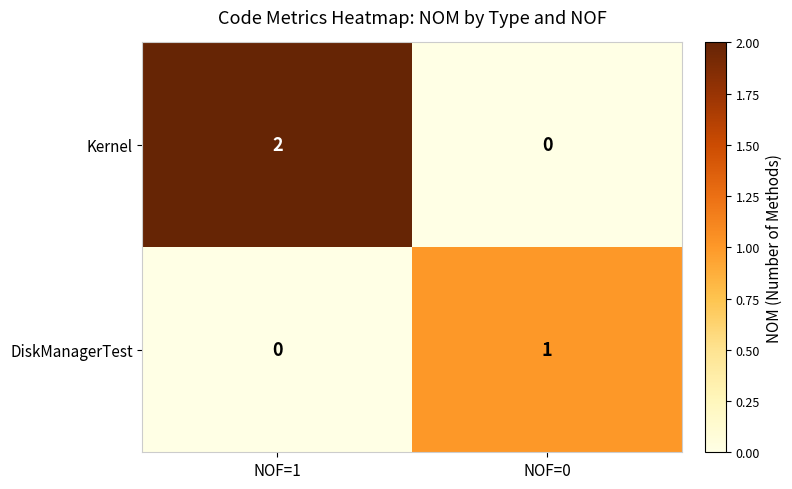

At NOF=0, list the series in order from smallest to largest.

Kernel, DiskManagerTest